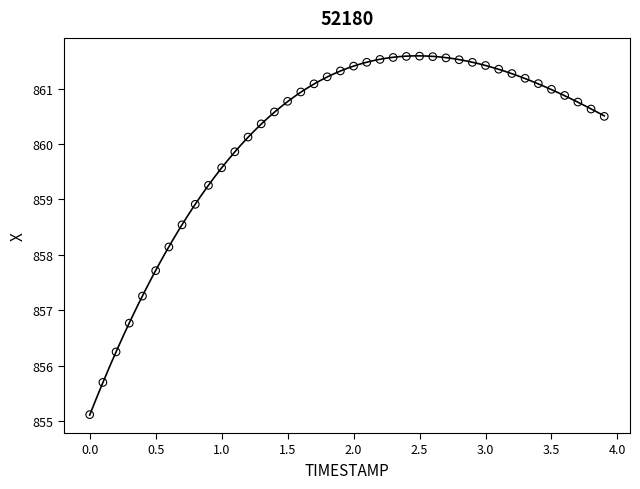

What is the range of Y values (max minus min)?

6.5